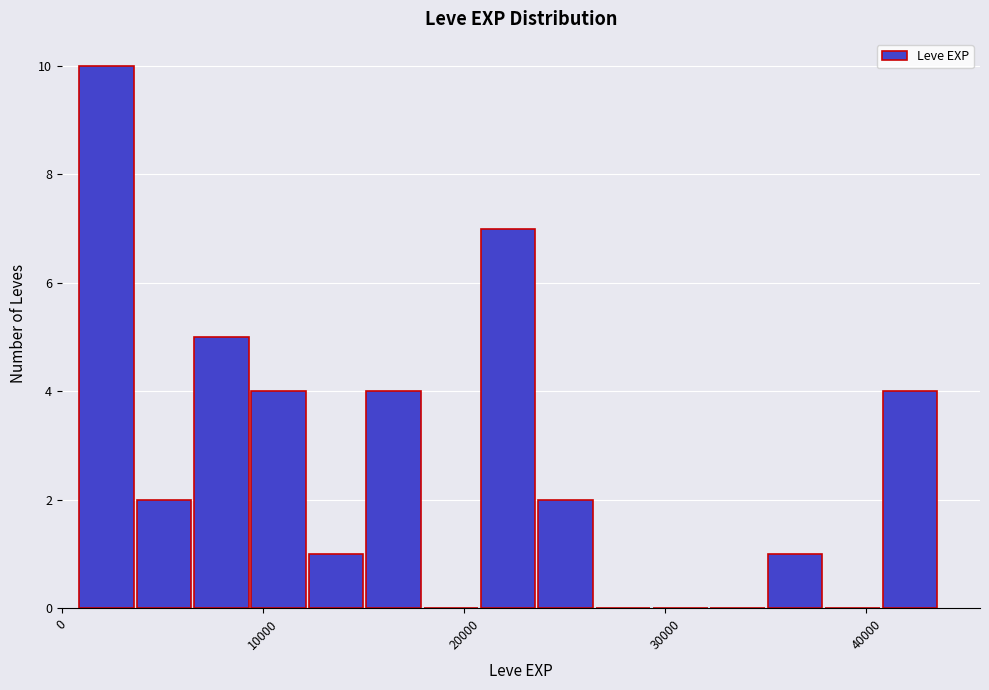

Around what value on the x-axis is the tallest bar? Give the approximate position of its centre, as read against the axis.

2000